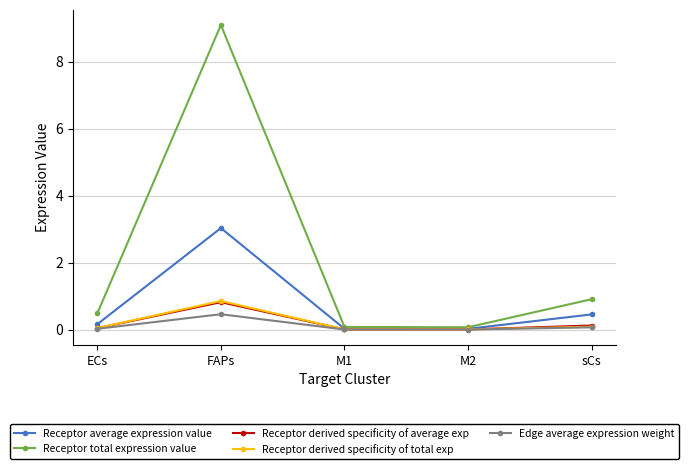

How many distinct data groups are displayed?

5